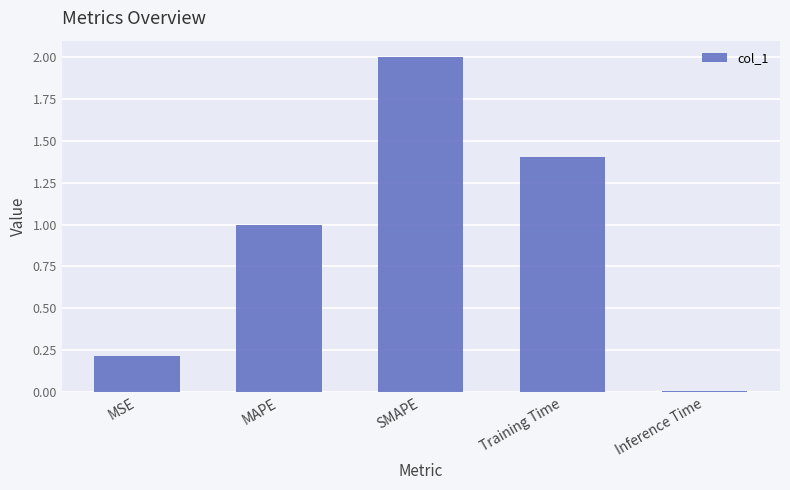

The value at MSE is 0.2. True or false?

True